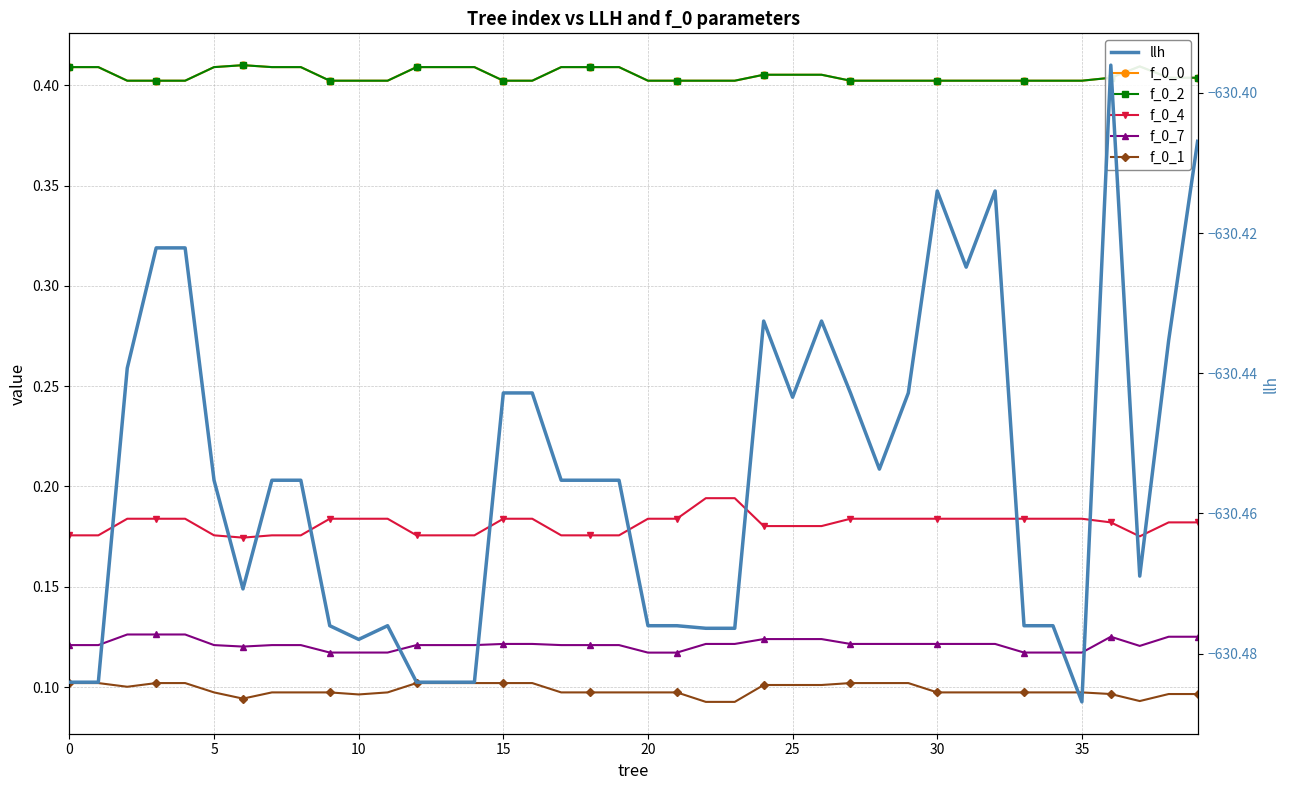

At which label is f_0_7 closest to 0?

20